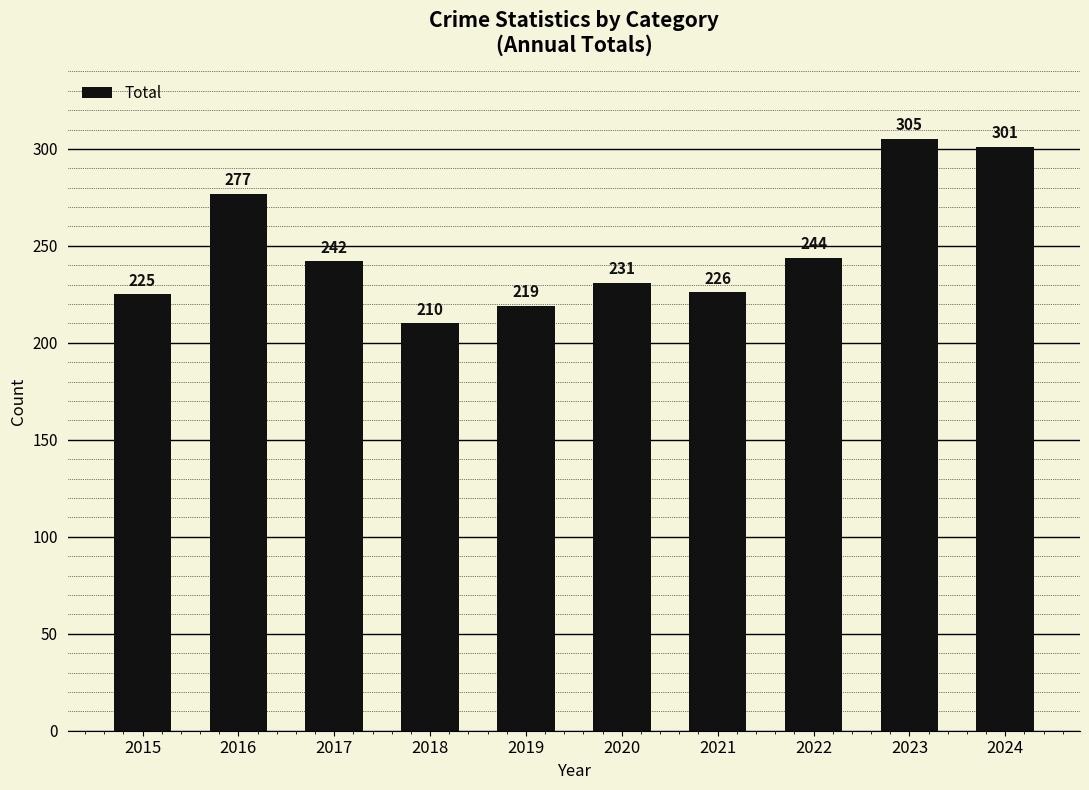

List the labels in order of value, smallest first.

2018, 2019, 2015, 2021, 2020, 2017, 2022, 2016, 2024, 2023